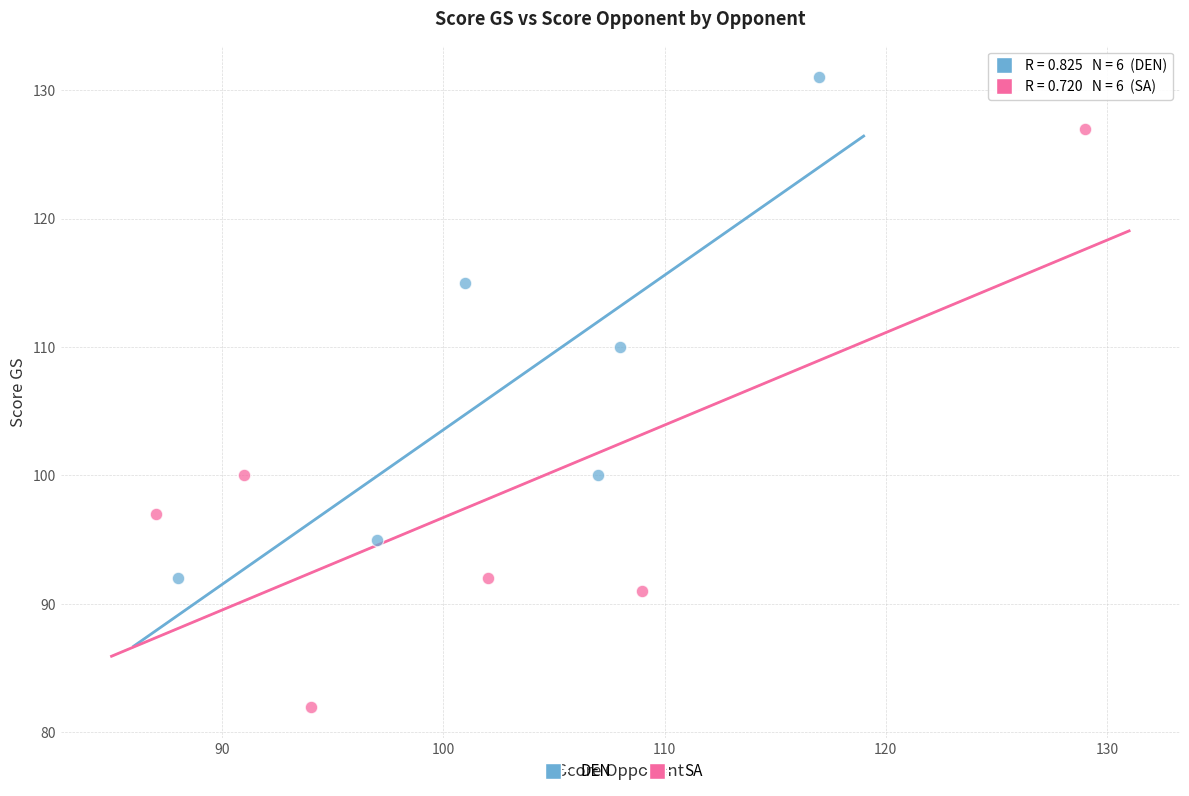

What are all the series names shown in the legend?

DEN, SA